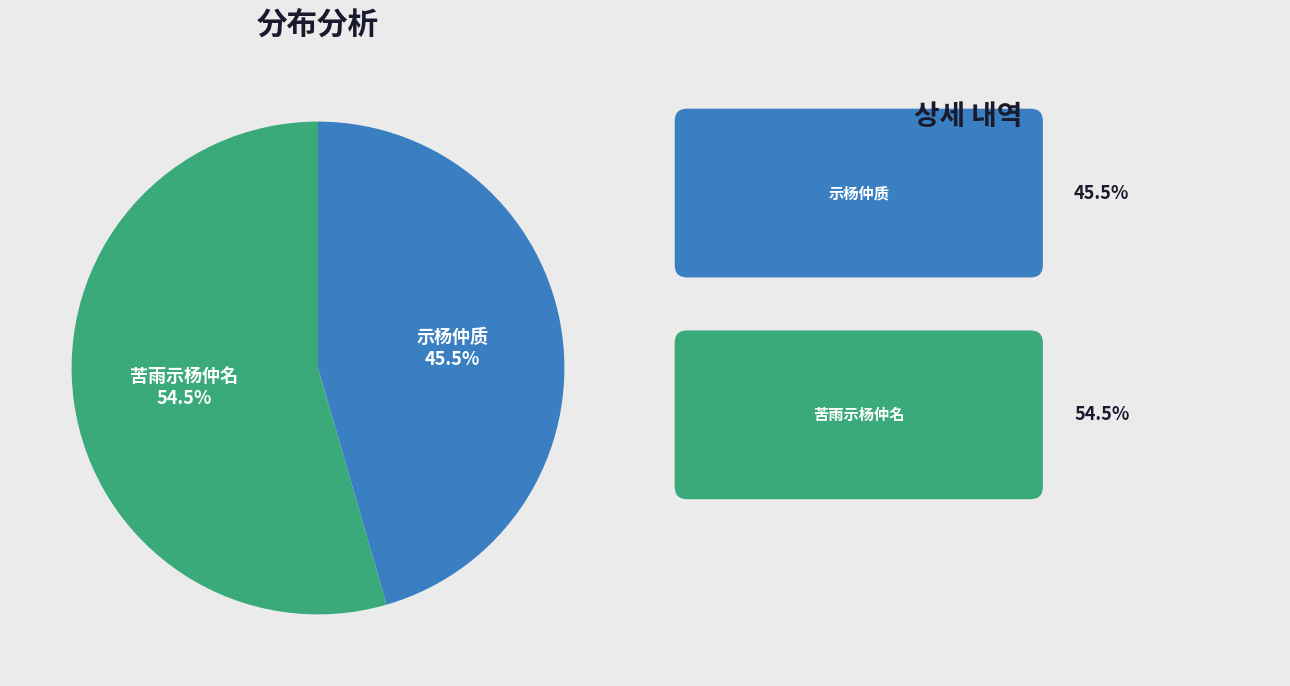

How much of the chart is everything except 苦雨示杨仲名?

45.5%